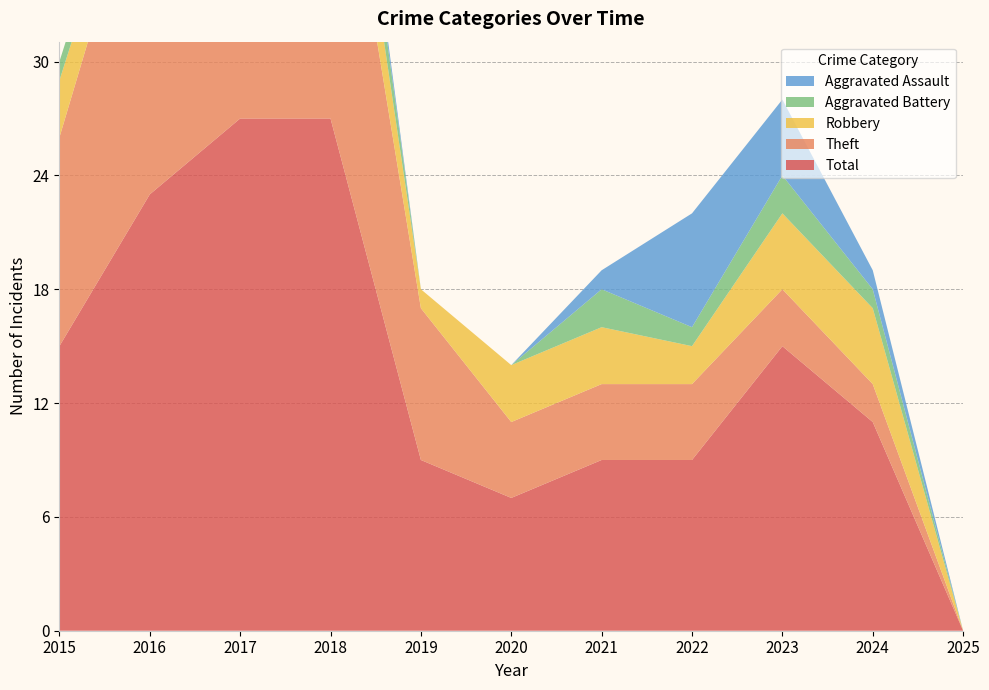

Reading right to left, what are all the values shown in this chart?

Aggravated Assault: 0	1	4	6	1	0	0	1	0	0	0
Aggravated Battery: 0	1	2	1	2	0	0	3	0	1	1
Robbery: 0	4	4	2	3	3	1	4	7	2	3
Theft: 0	2	3	4	4	4	8	19	19	19	11
Total: 0	11	15	9	9	7	9	27	27	23	15